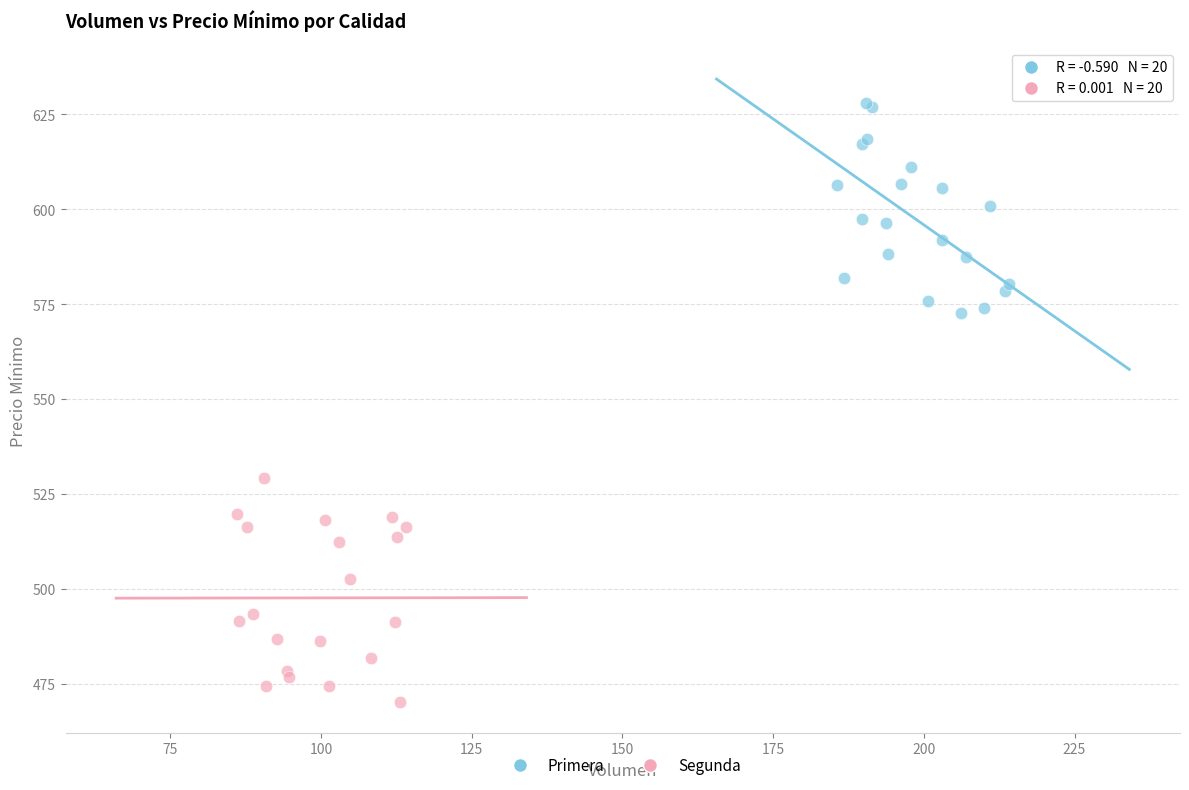

Which series has the widest spread of Y values?

Segunda